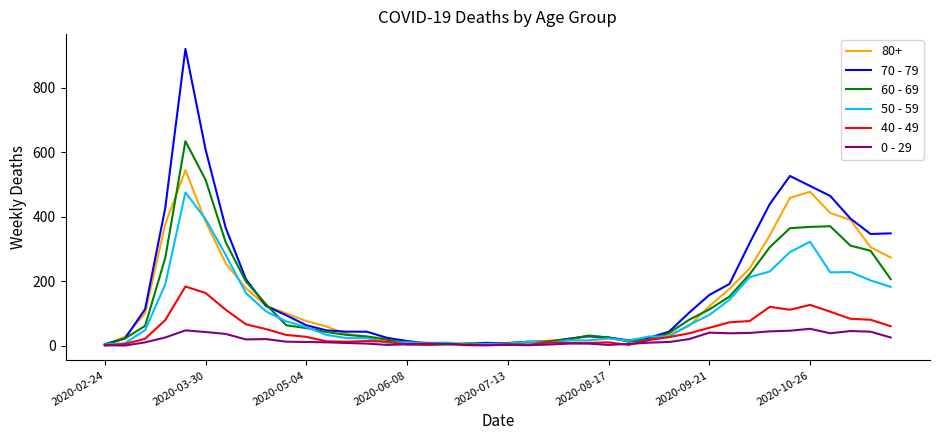

Does the chart display data point markers on the line(s)?

No